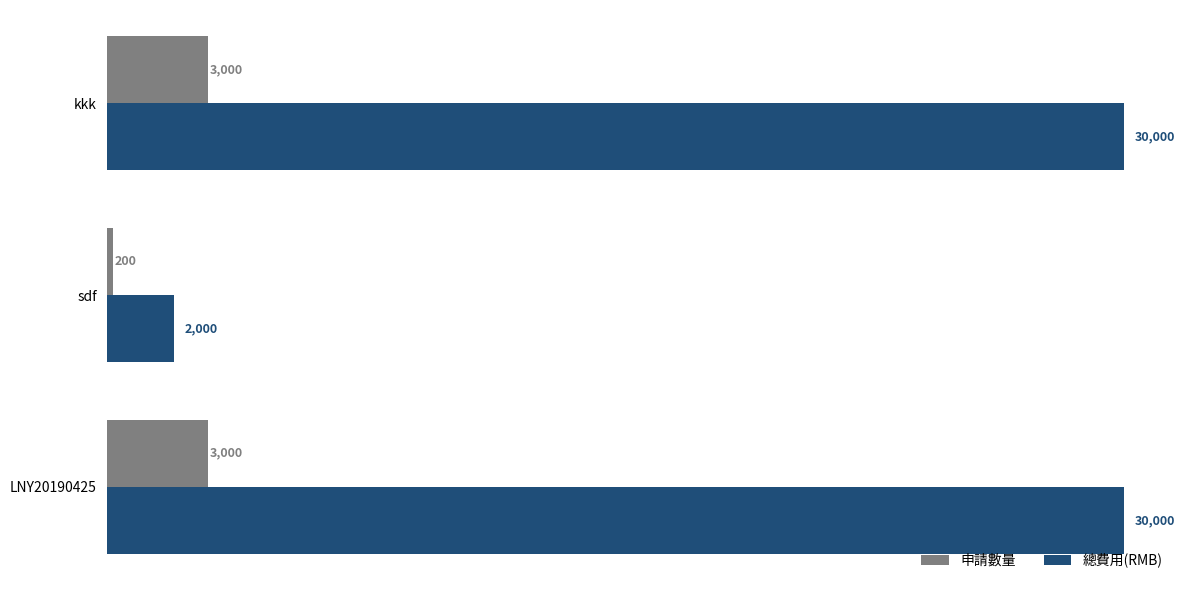

Which series has the largest range (max minus min)?

總費用(RMB)